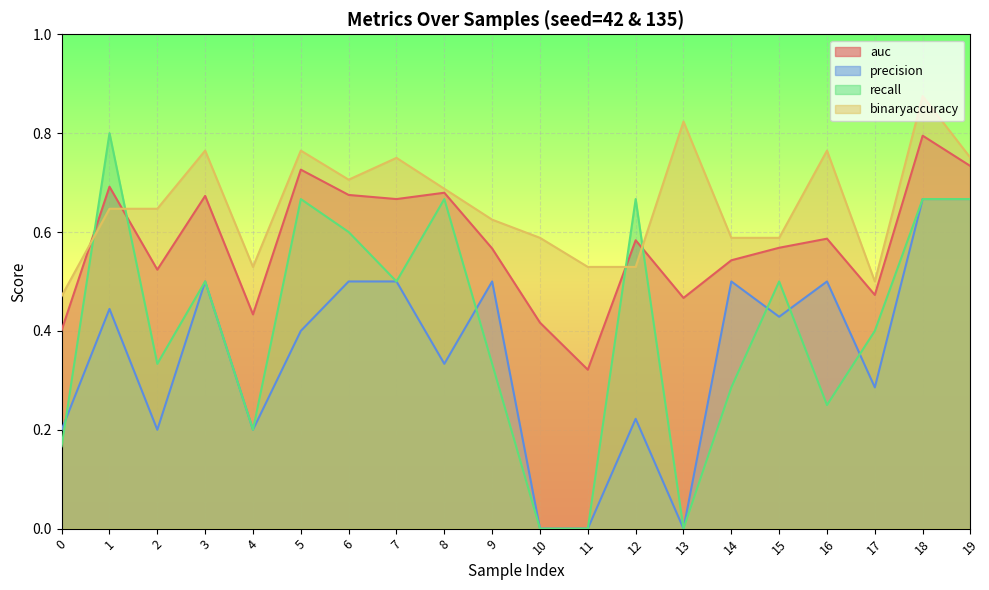

What are all the series names shown in the legend?

auc, precision, recall, binaryaccuracy